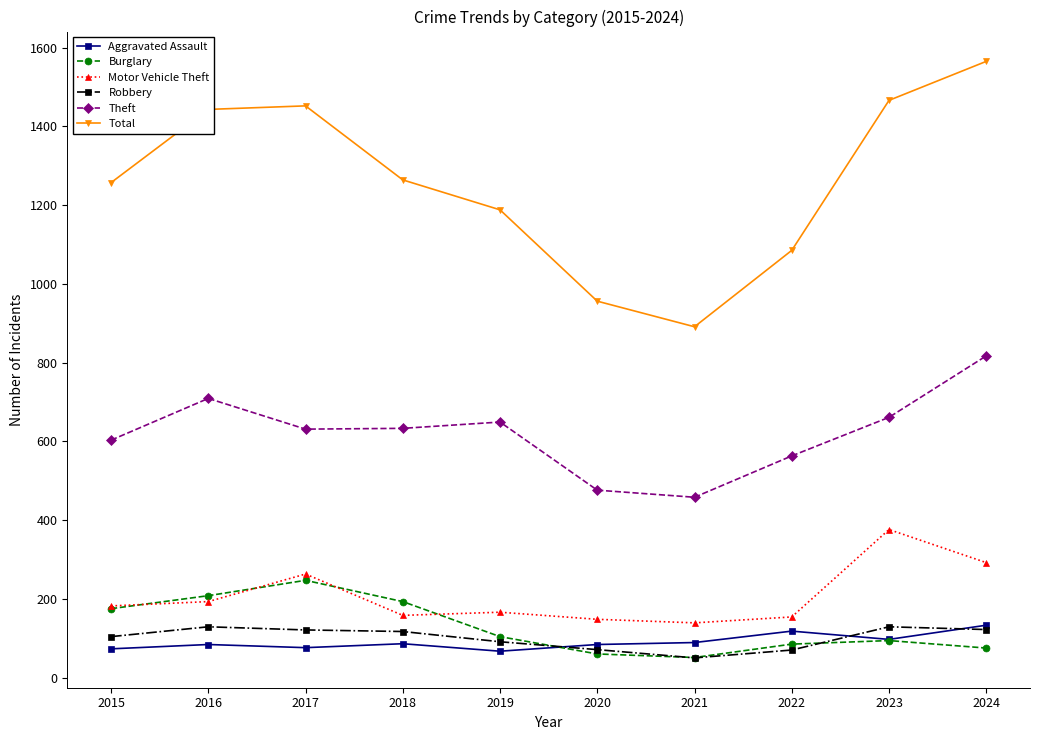

True or false: Burglary has a value of 51 at 2021.

True